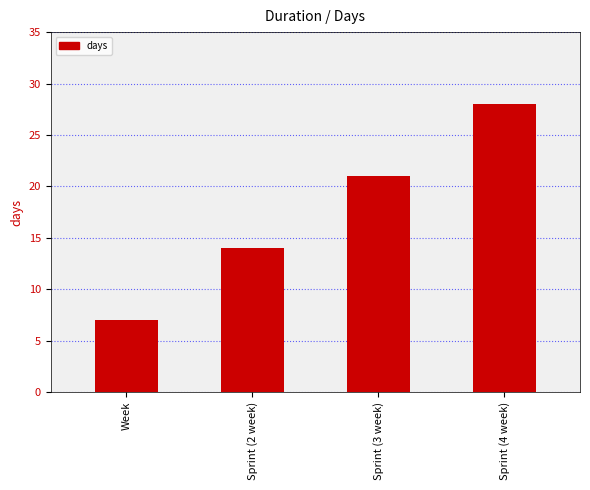

How many data points are less than 21?

2